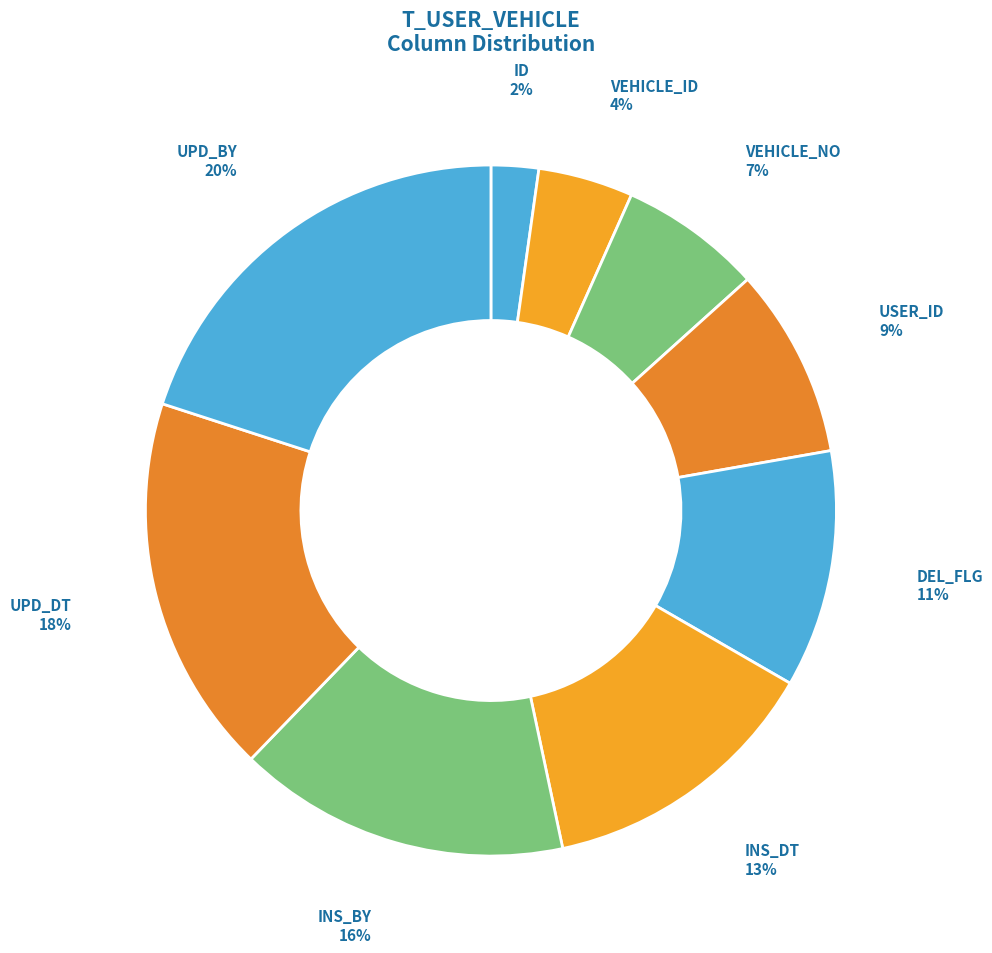

Is there any slice that represents more than half of the pie?

No